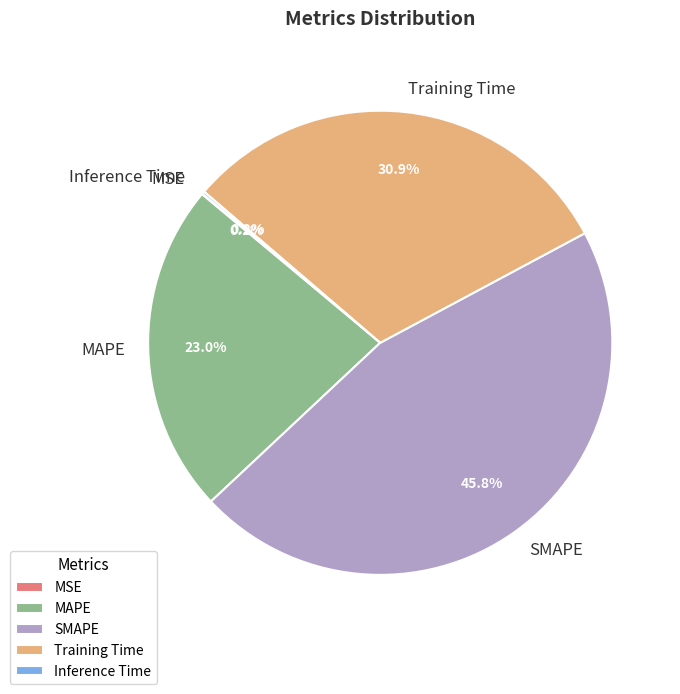

Does Training Time represent more than half of the total?

No